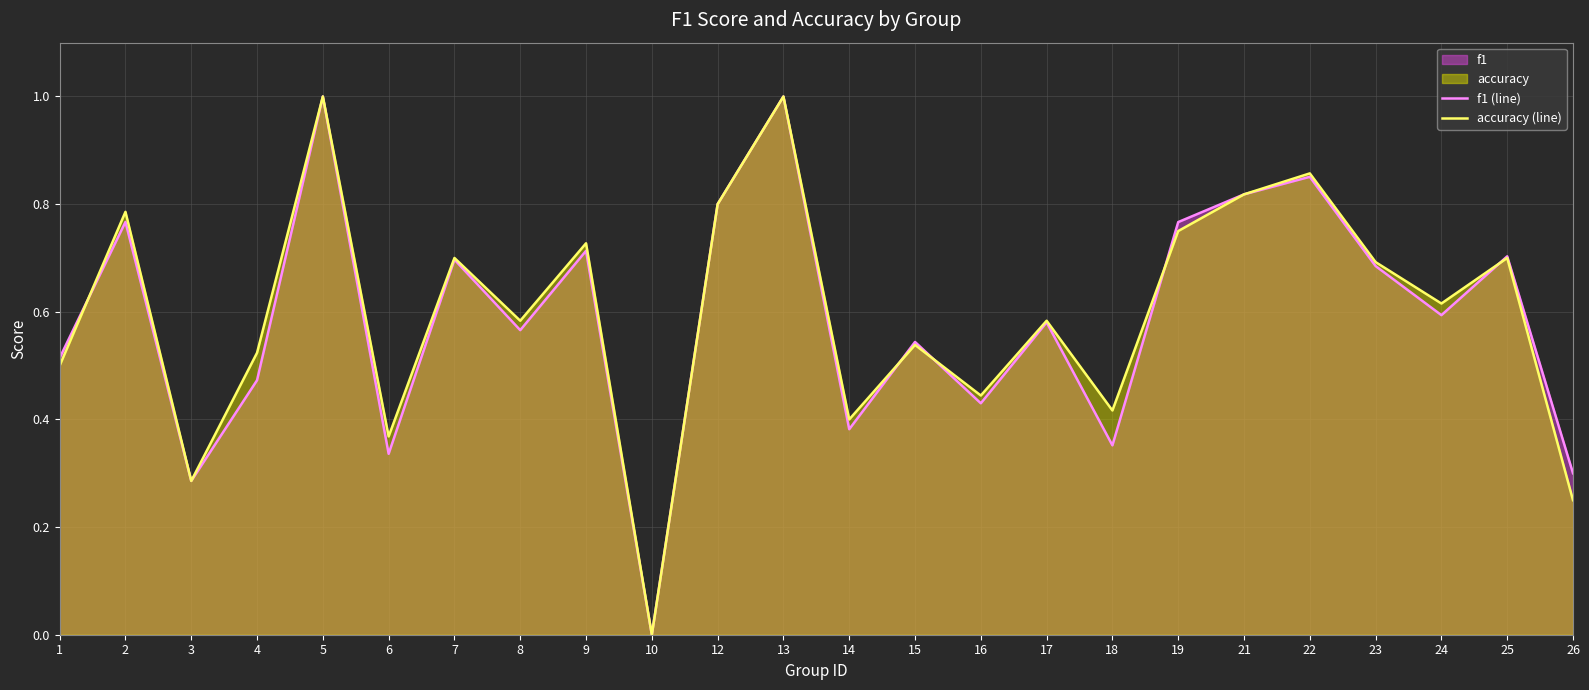

In accuracy (line), how many points are lower than both neighbors (excluding endpoints)?

8